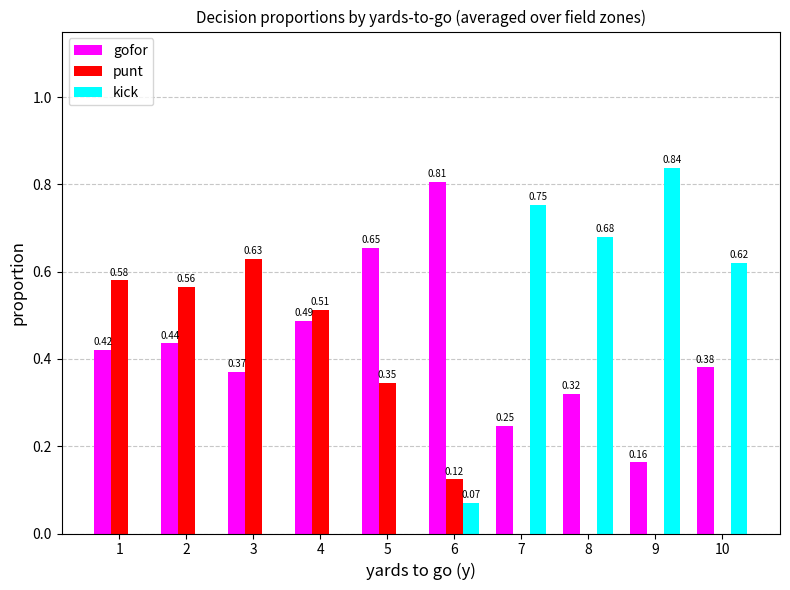

What is the total value across all series at 9?

1.0